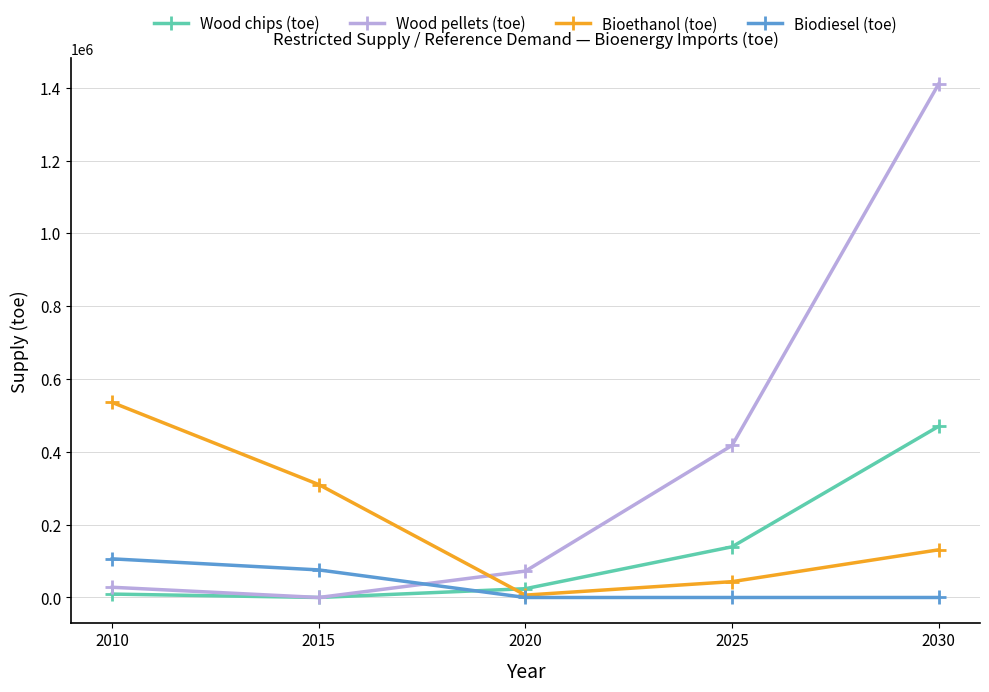

Which series has the largest total across all categories?

Wood pellets (toe)